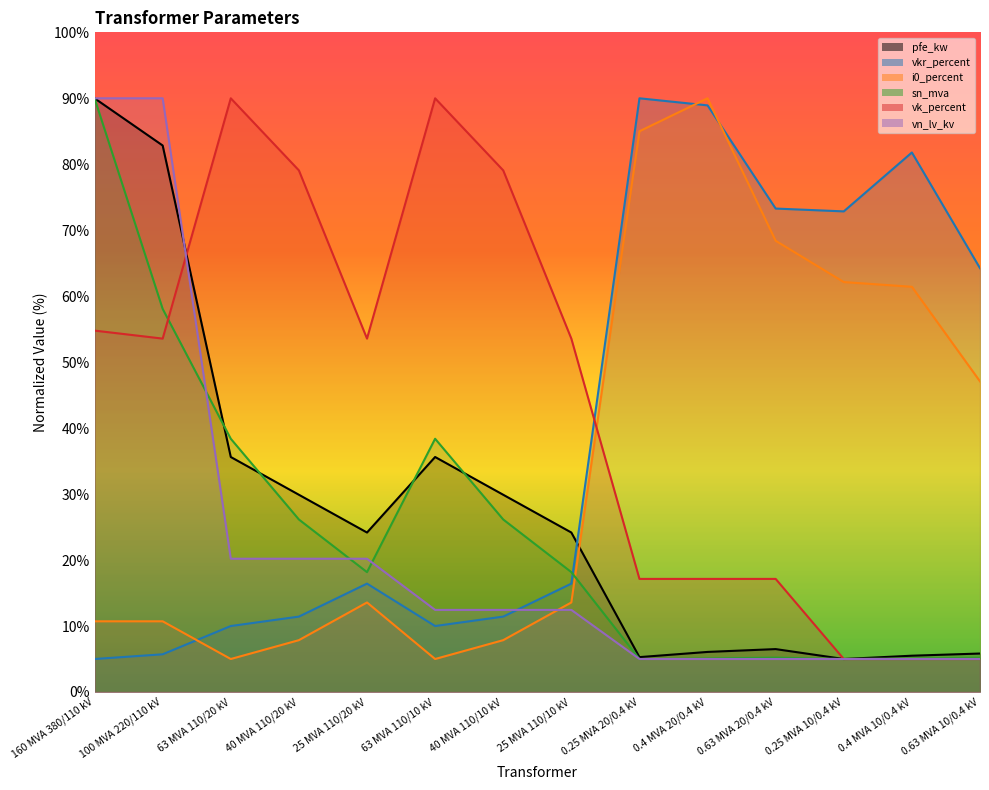

What is the lowest value of the sn_mva series?

5.0